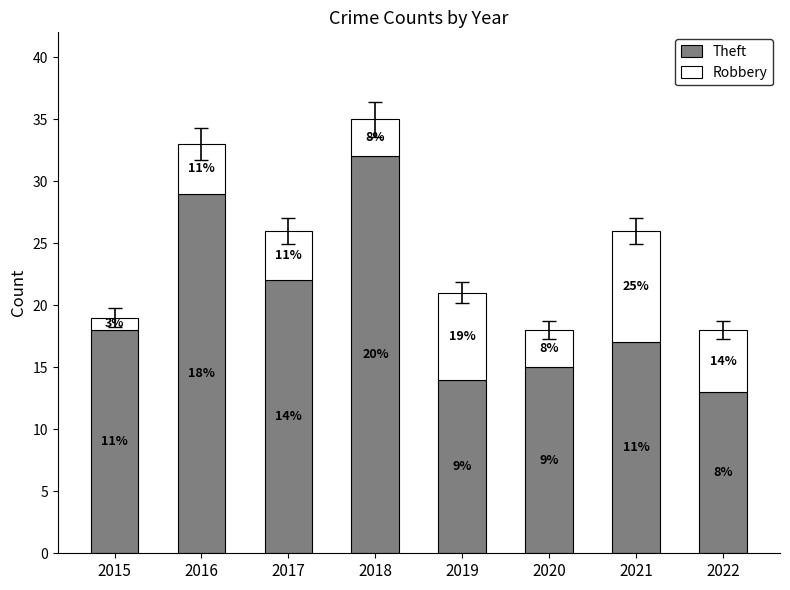

What is the sum of the Theft values at 2015 and 2021?

35